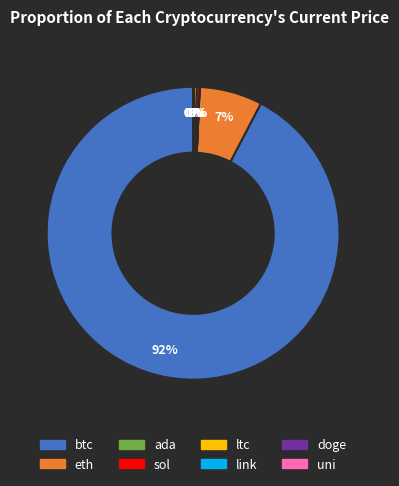

To the nearest percent, what portion does eth represent?

7%